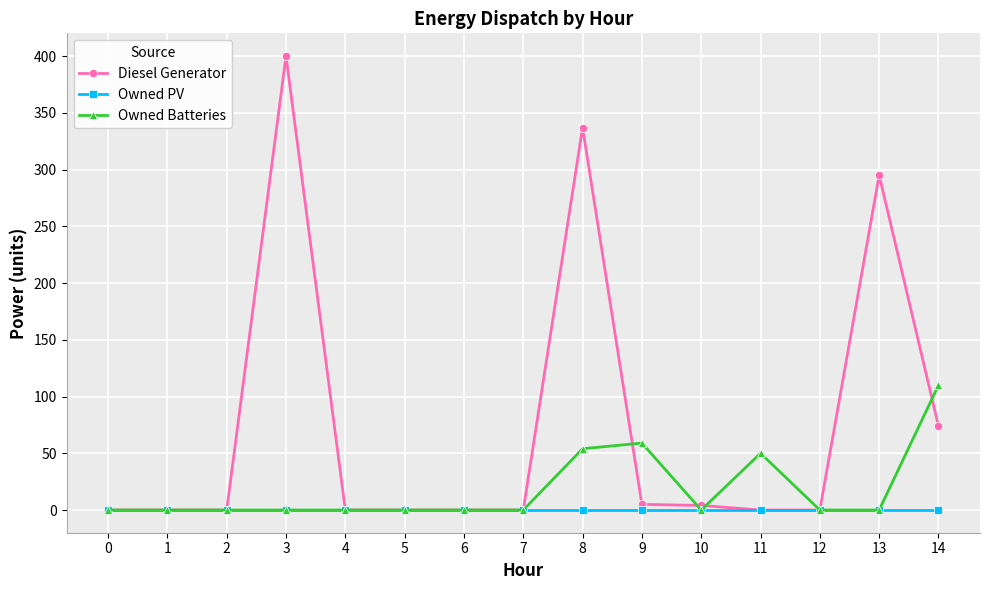

Is it true that Diesel Generator equals -251 at 6?

False